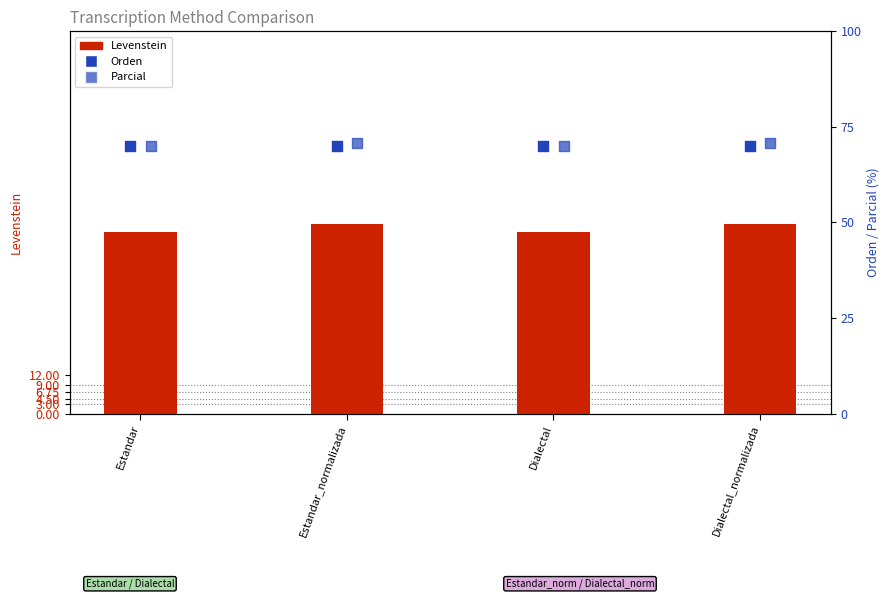

At how many categories does at least one series exceed 60?

4